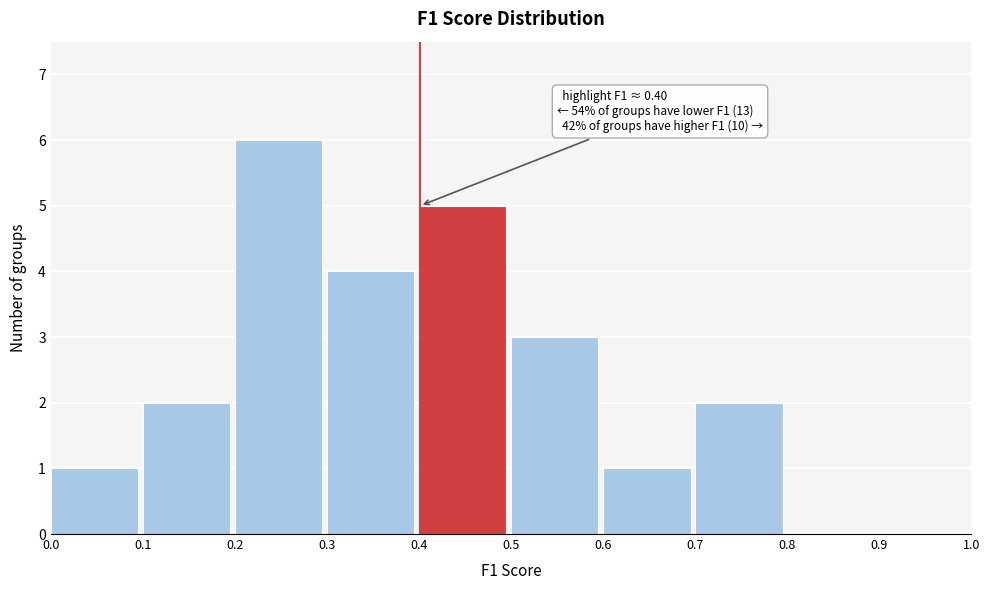

Which range on the x-axis has the tallest bar?

0.2 to 0.3